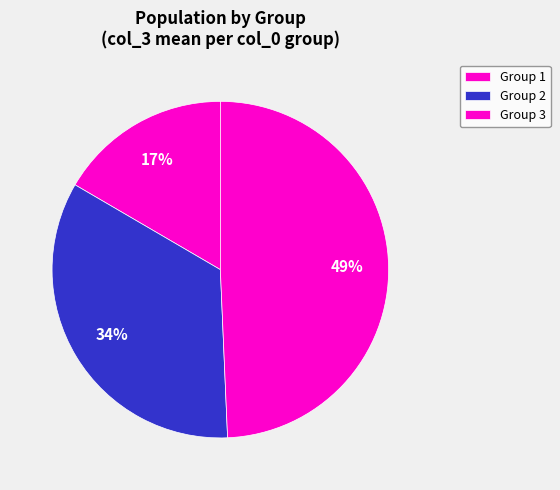

Count the number of slices in the pie.

3